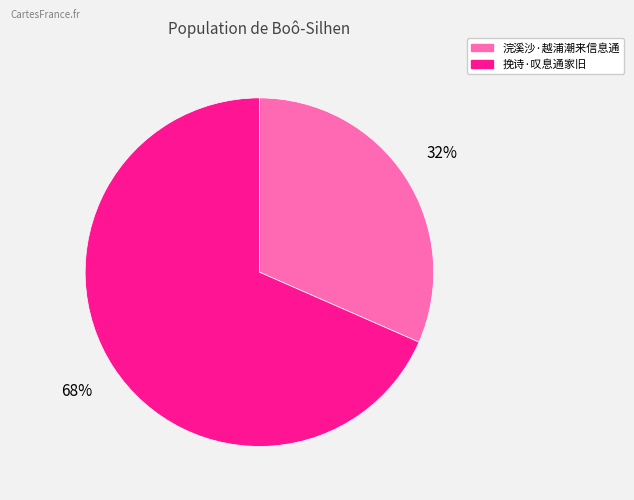

Approximately how many times larger is the value at 浣溪沙·越浦潮来信息通 compared to 挽诗·叹息通家旧?

0.5